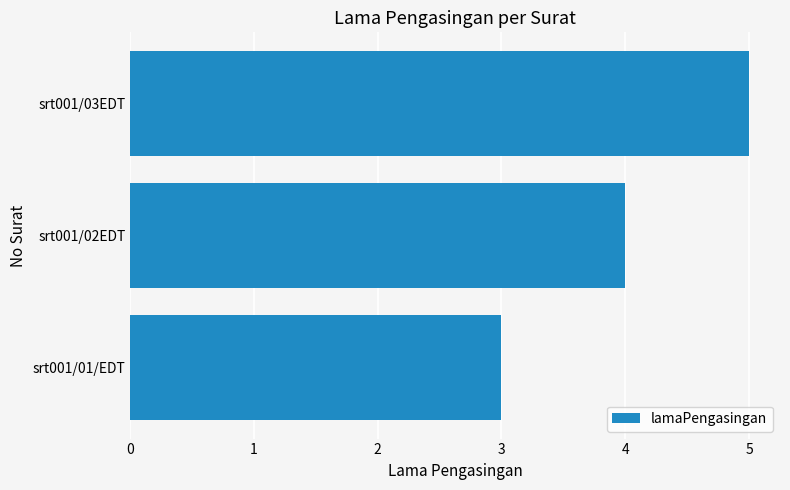

Rank the categories by value from highest to lowest.

srt001/03EDT, srt001/02EDT, srt001/01/EDT